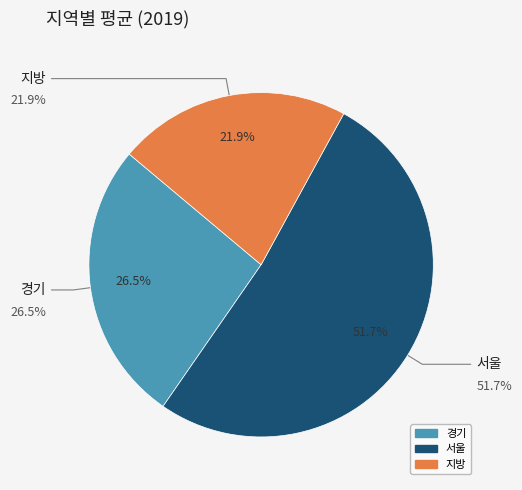

Between 서울 and 경기, which is larger?

서울